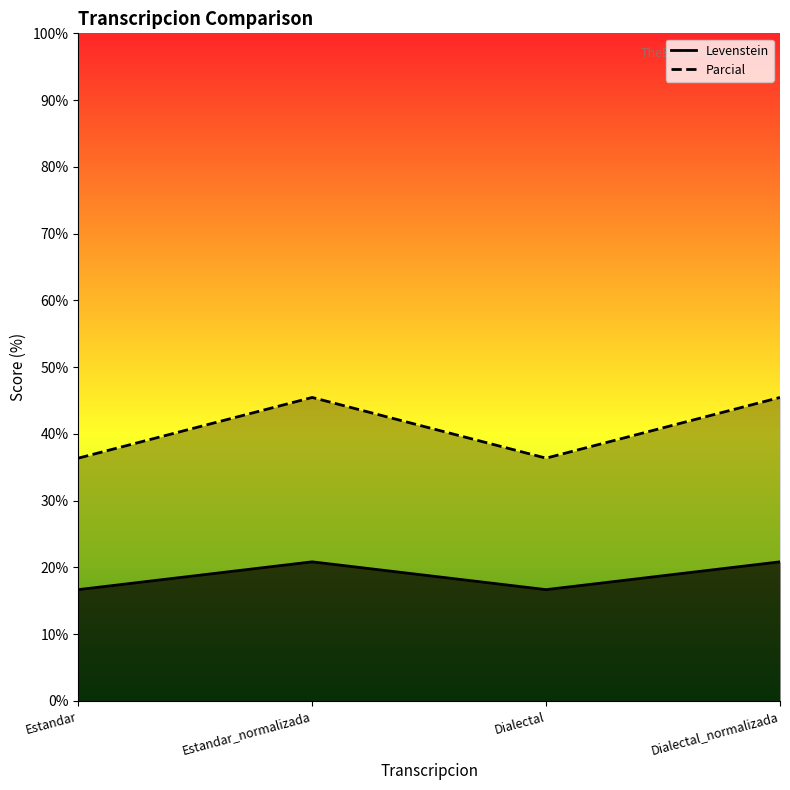

What is the minimum value for Parcial?

36.4